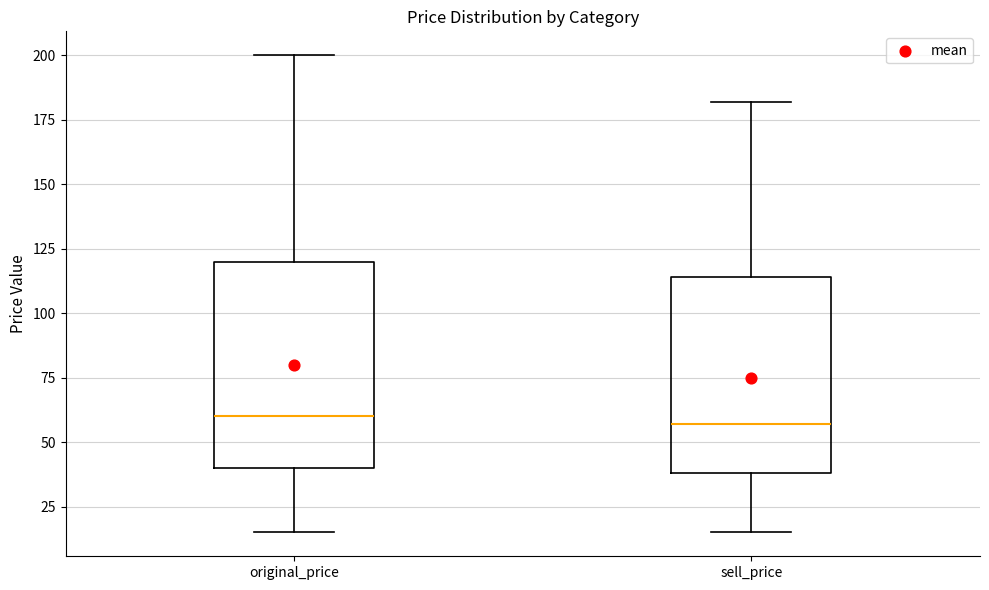

Reading left to right, read every box against the y-axis: the position of its median line, the range the box covers, and the ends of its whiskers. The values are not printed on the chart, so give them approximately, as read against the axis.

original_price: median 60, box 40 to 120, whiskers 15 to 200
sell_price: median 55, box 40 to 115, whiskers 15 to 180